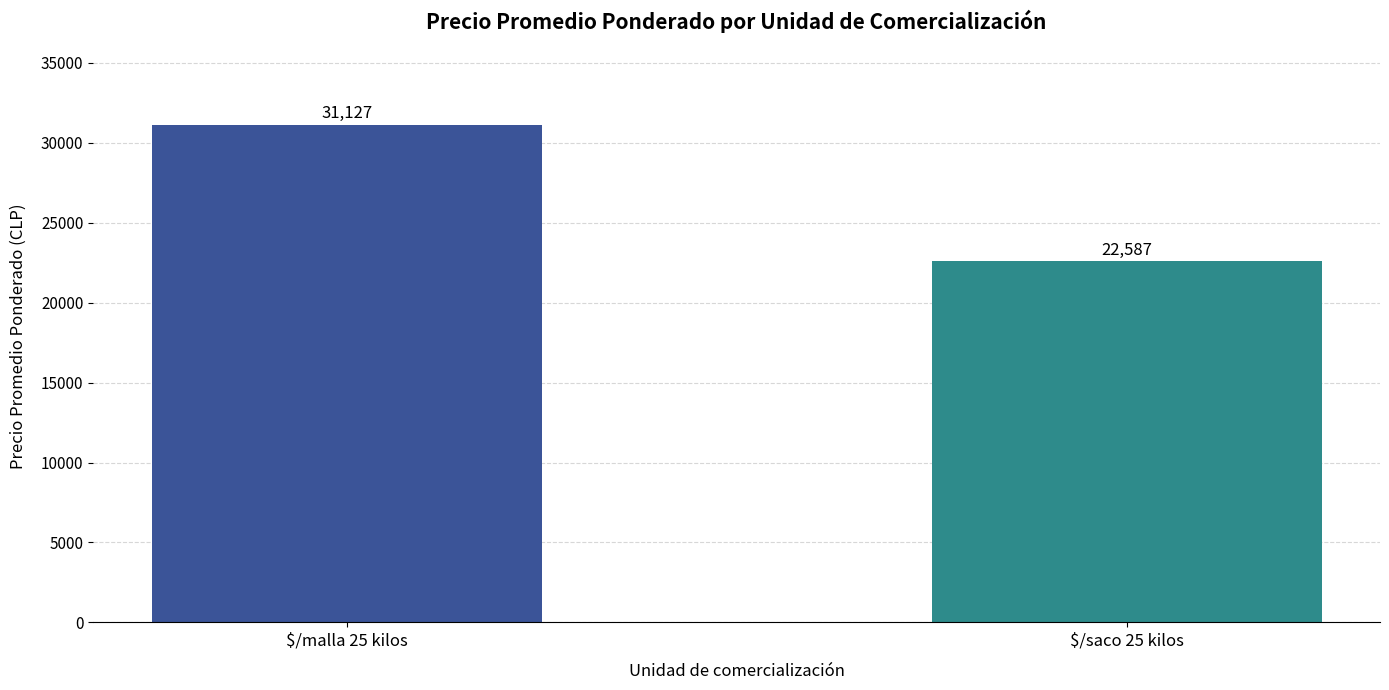

What is the maximum value shown in the chart?

31127